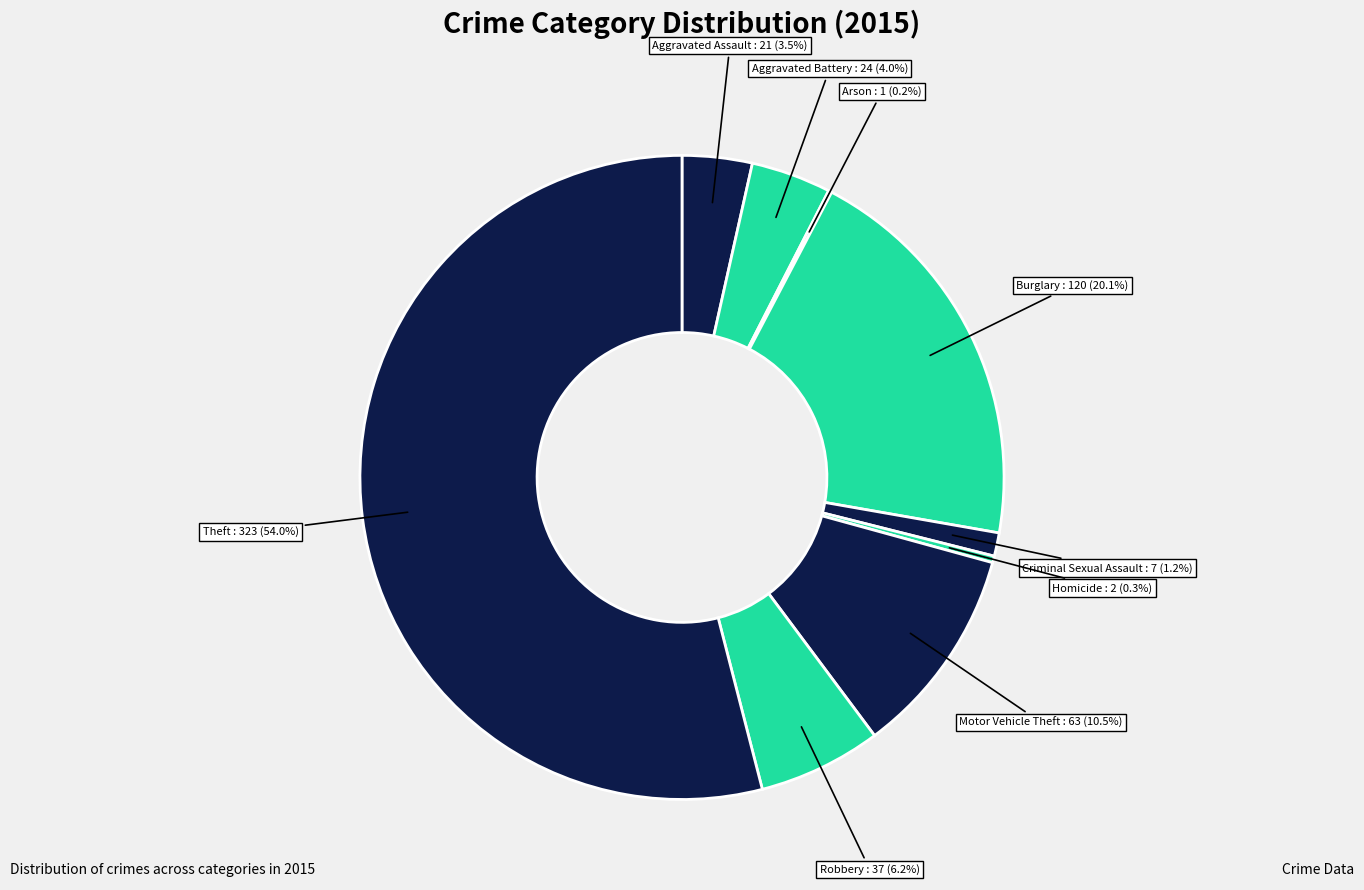

Count the number of slices in the pie.

9